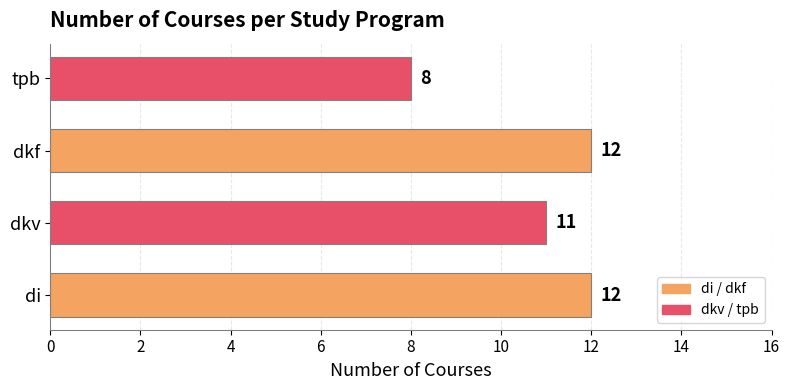

True or false: the data shows 12 at di.

True